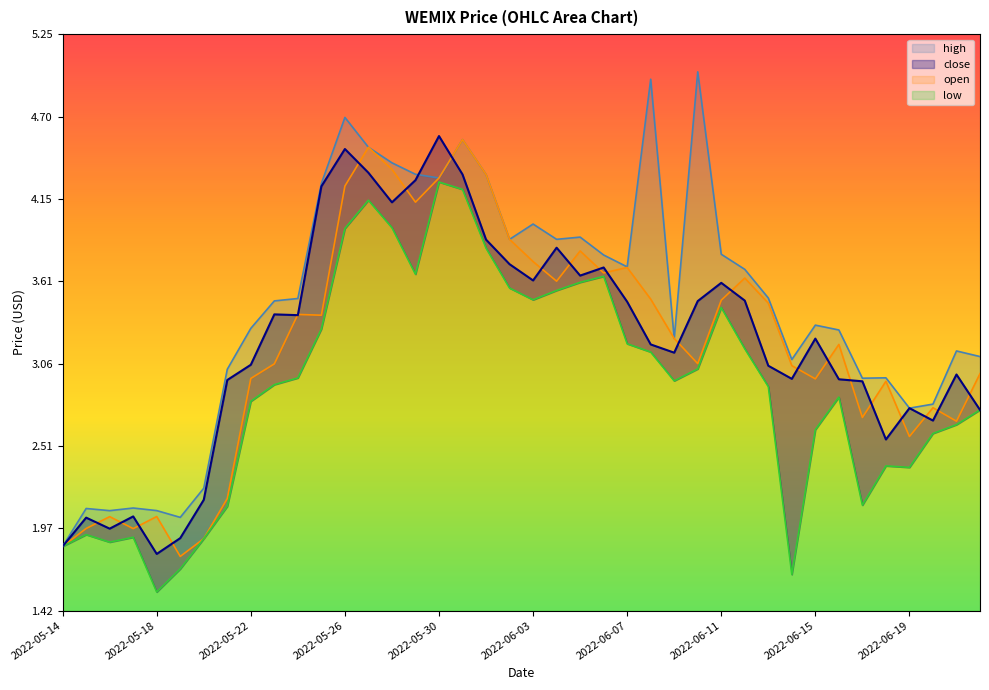

What is the label of the 22nd point from the left?

2022-06-04